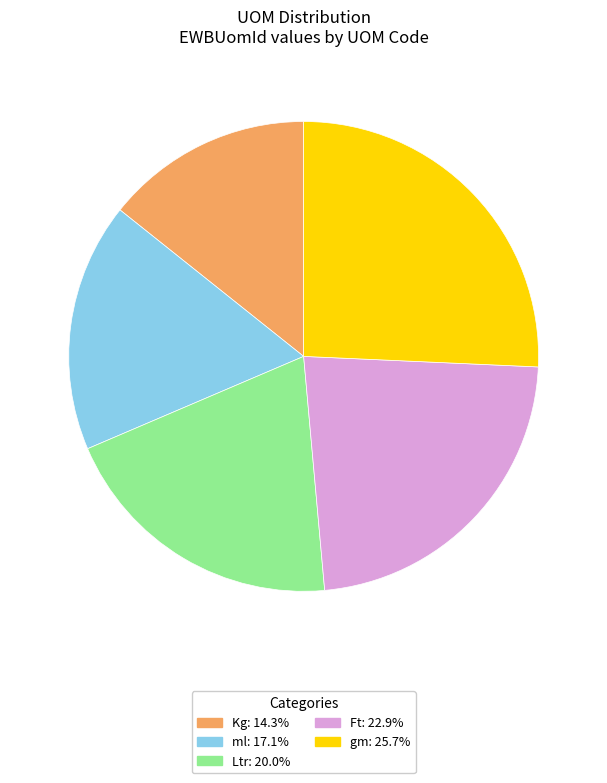

Do Kg and Ft together represent more than half of the pie?

No